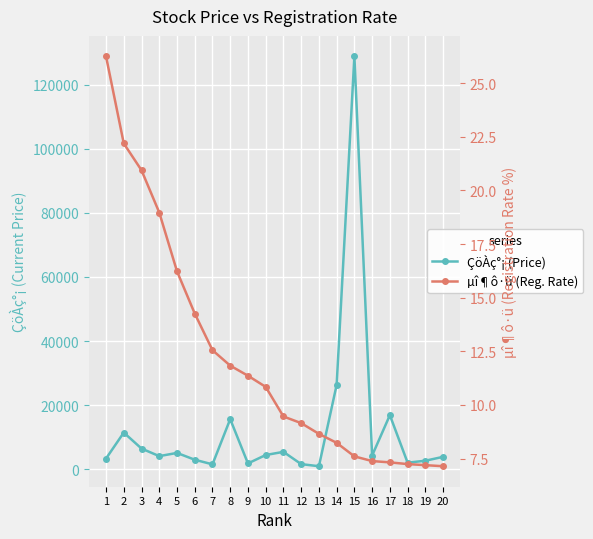

Which category has the highest value in the µî¶ô·ü (Reg. Rate) series?

1